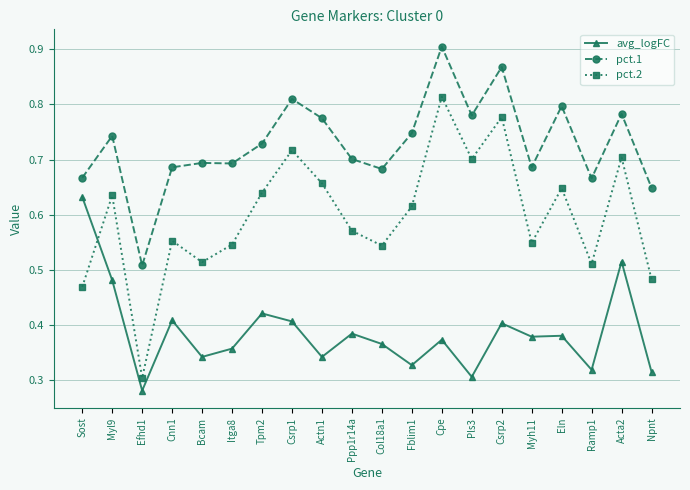

At Itga8, list the series in order from largest to smallest.

pct.1, pct.2, avg_logFC